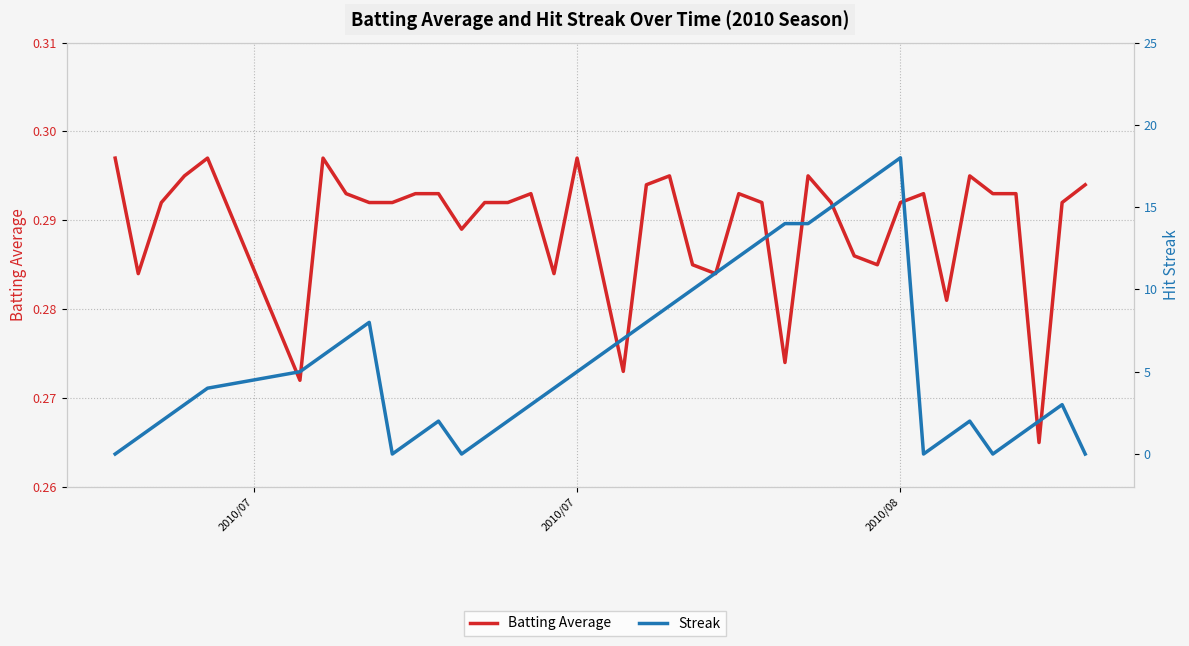

Which category has the highest value in the Batting Average series?

2010/07